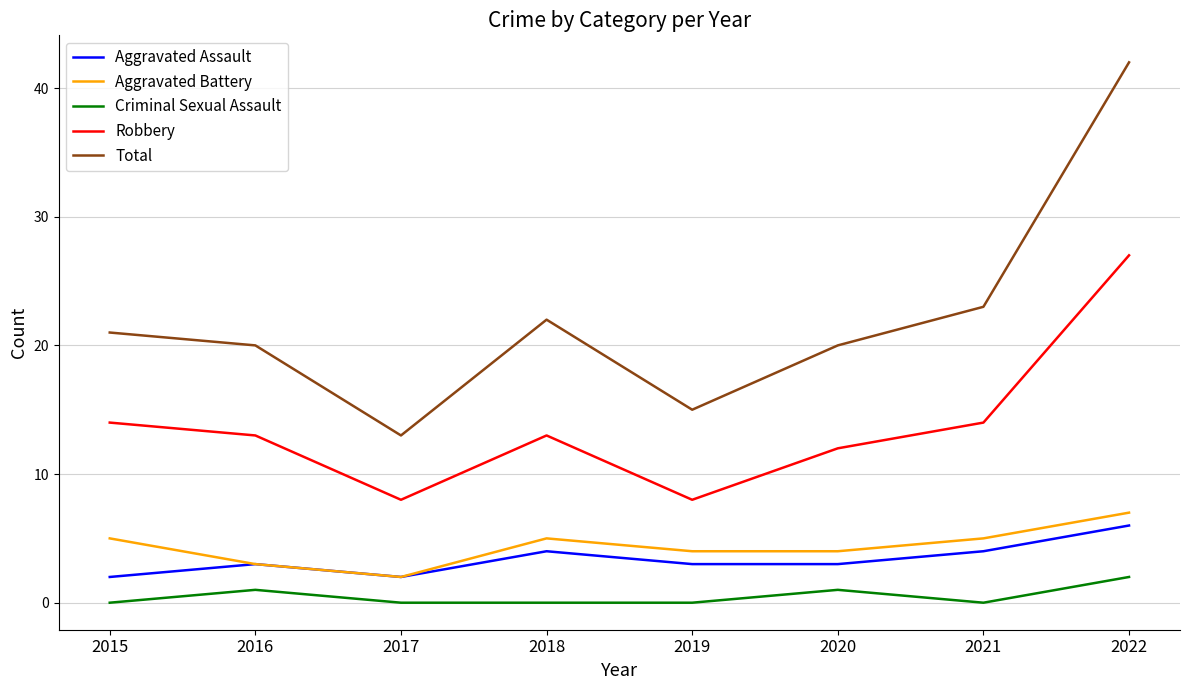

Which category has the highest value in the Total series?

2022